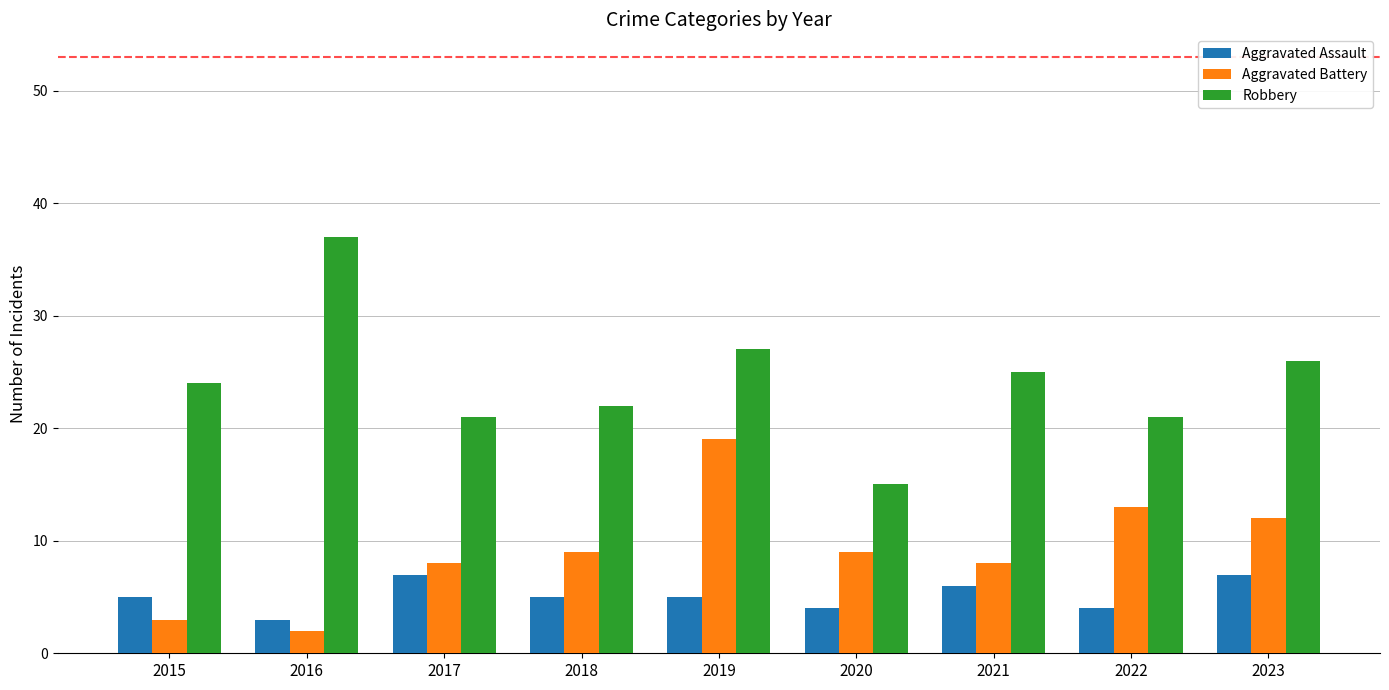

What is the sum of all Aggravated Battery values?

83